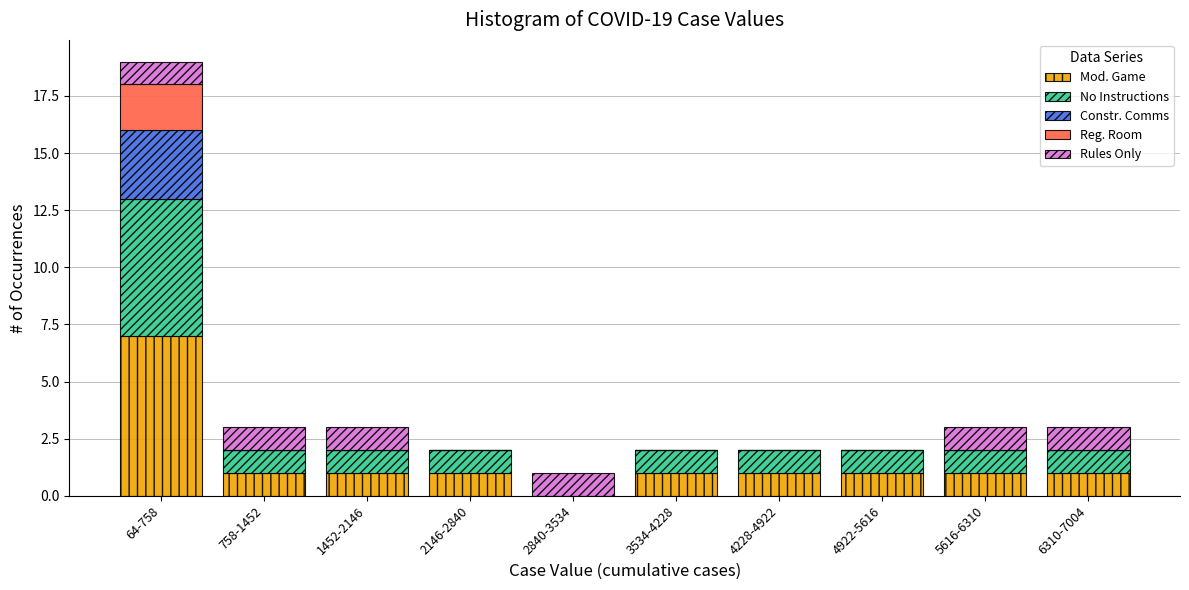

At which label does Mod. Game reach its peak?

64-758